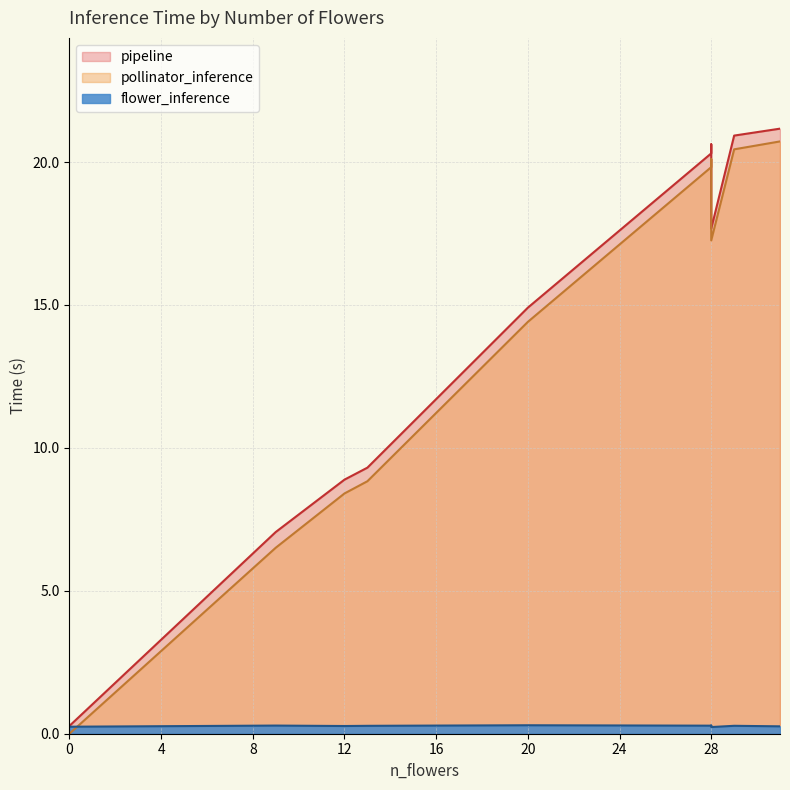

How many lines are shown in the chart?

3